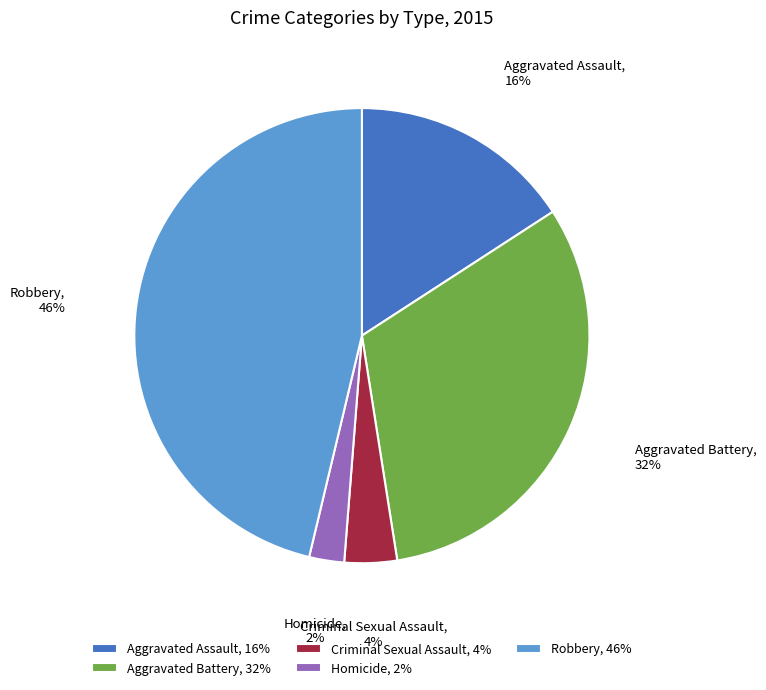

How many slices are in this pie chart?

5